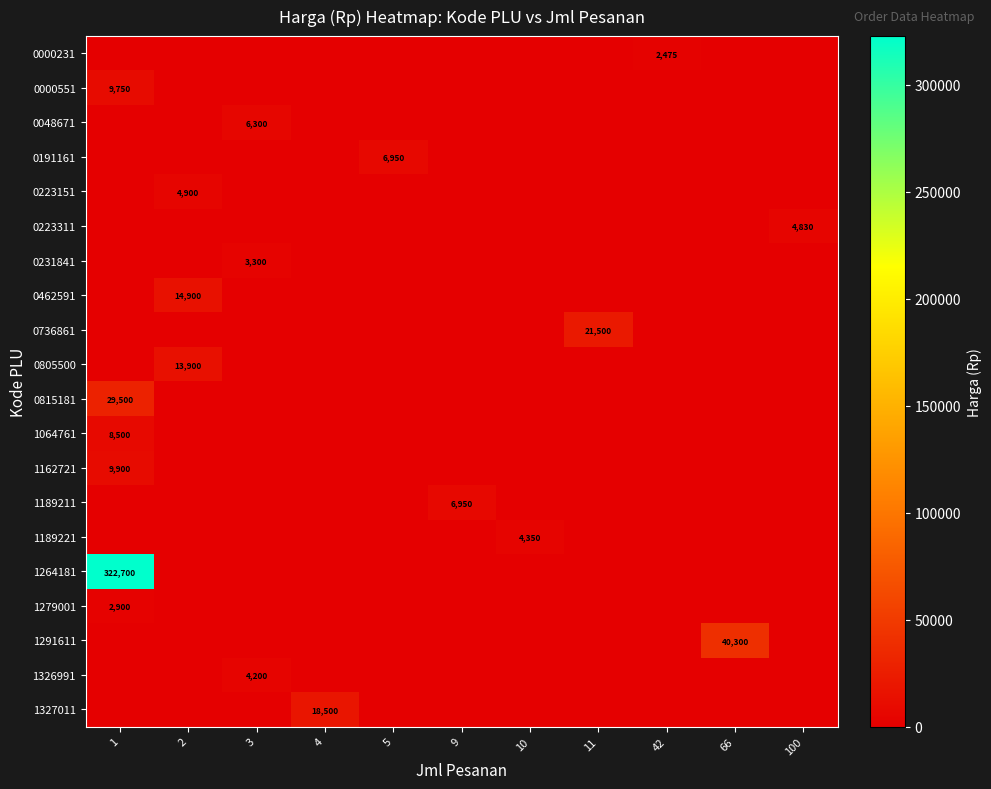

Reading left to right, extract all data points from this chart.

row_0: 1=0	2=0	3=0	4=0	5=0	9=0	10=0	11=0	42=2475	66=0	100=0
row_1: 1=9750	2=0	3=0	4=0	5=0	9=0	10=0	11=0	42=0	66=0	100=0
row_2: 1=0	2=0	3=6300	4=0	5=0	9=0	10=0	11=0	42=0	66=0	100=0
row_3: 1=0	2=0	3=0	4=0	5=6950	9=0	10=0	11=0	42=0	66=0	100=0
row_4: 1=0	2=4900	3=0	4=0	5=0	9=0	10=0	11=0	42=0	66=0	100=0
row_5: 1=0	2=0	3=0	4=0	5=0	9=0	10=0	11=0	42=0	66=0	100=4830
row_6: 1=0	2=0	3=3300	4=0	5=0	9=0	10=0	11=0	42=0	66=0	100=0
row_7: 1=0	2=14900	3=0	4=0	5=0	9=0	10=0	11=0	42=0	66=0	100=0
row_8: 1=0	2=0	3=0	4=0	5=0	9=0	10=0	11=21500	42=0	66=0	100=0
row_9: 1=0	2=13900	3=0	4=0	5=0	9=0	10=0	11=0	42=0	66=0	100=0
row_10: 1=29500	2=0	3=0	4=0	5=0	9=0	10=0	11=0	42=0	66=0	100=0
row_11: 1=8500	2=0	3=0	4=0	5=0	9=0	10=0	11=0	42=0	66=0	100=0
row_12: 1=9900	2=0	3=0	4=0	5=0	9=0	10=0	11=0	42=0	66=0	100=0
row_13: 1=0	2=0	3=0	4=0	5=0	9=6950	10=0	11=0	42=0	66=0	100=0
row_14: 1=0	2=0	3=0	4=0	5=0	9=0	10=4350	11=0	42=0	66=0	100=0
row_15: 1=322700	2=0	3=0	4=0	5=0	9=0	10=0	11=0	42=0	66=0	100=0
row_16: 1=2900	2=0	3=0	4=0	5=0	9=0	10=0	11=0	42=0	66=0	100=0
row_17: 1=0	2=0	3=0	4=0	5=0	9=0	10=0	11=0	42=0	66=40300	100=0
row_18: 1=0	2=0	3=4200	4=0	5=0	9=0	10=0	11=0	42=0	66=0	100=0
row_19: 1=0	2=0	3=0	4=18500	5=0	9=0	10=0	11=0	42=0	66=0	100=0